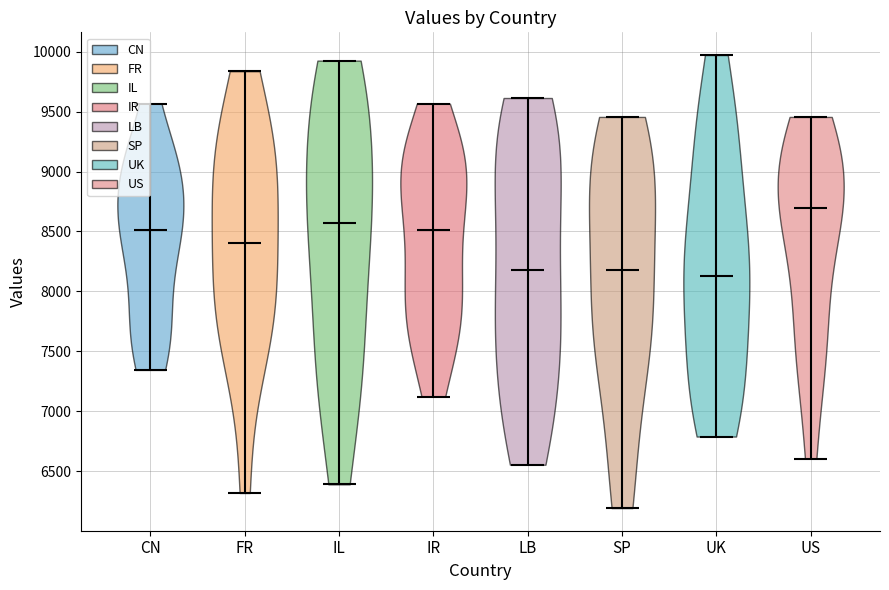

Which violin has the lowest median line?

UK